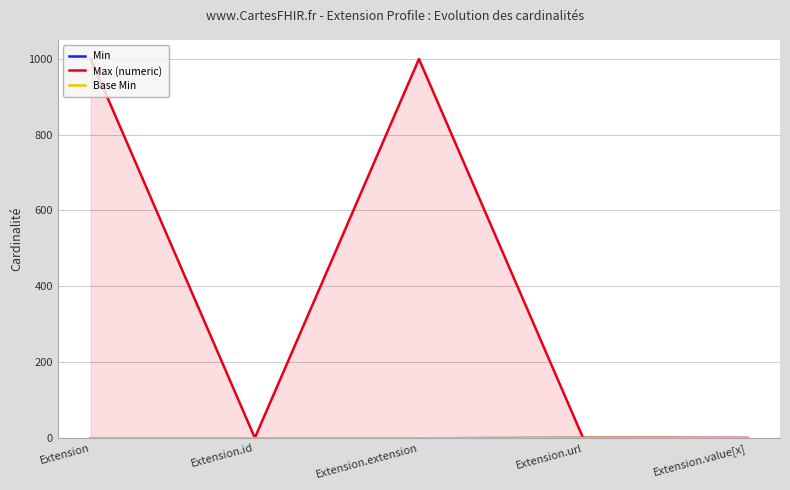

Which category has the highest value across all series?

Extension